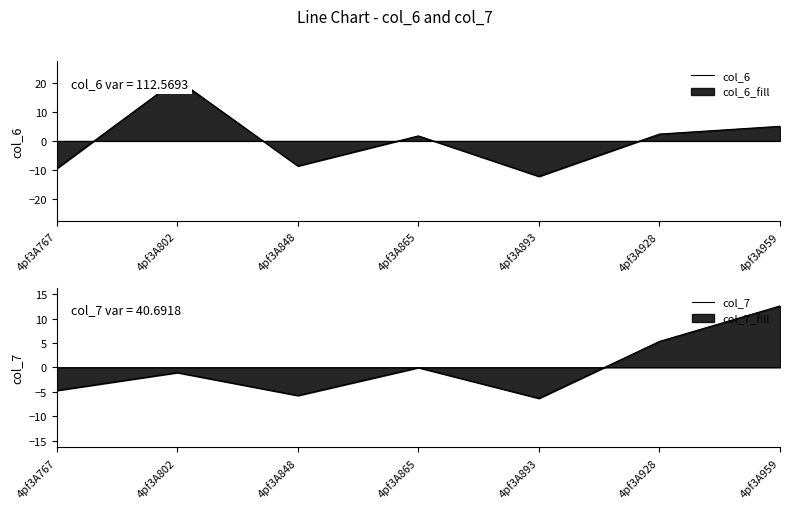

Which series changed the most between 4pf3A848 and 4pf3A893?

col_6